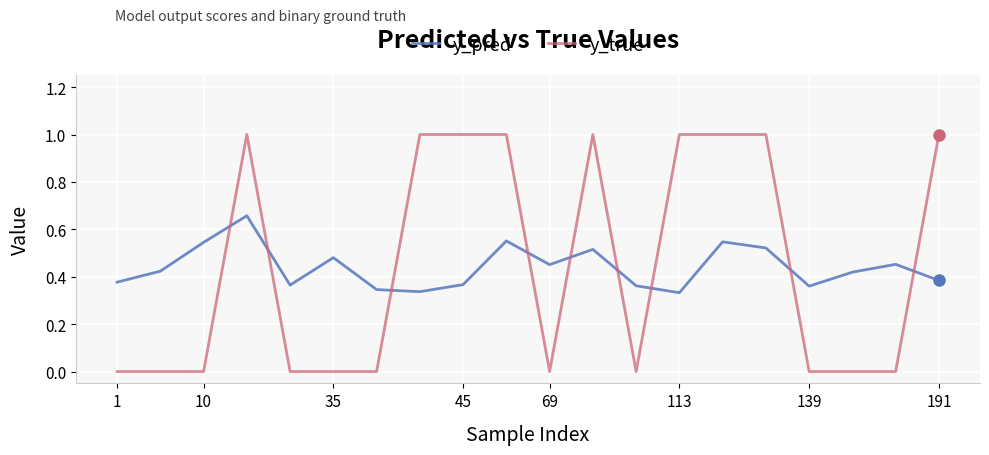

Which series has the widest spread of values?

y_true